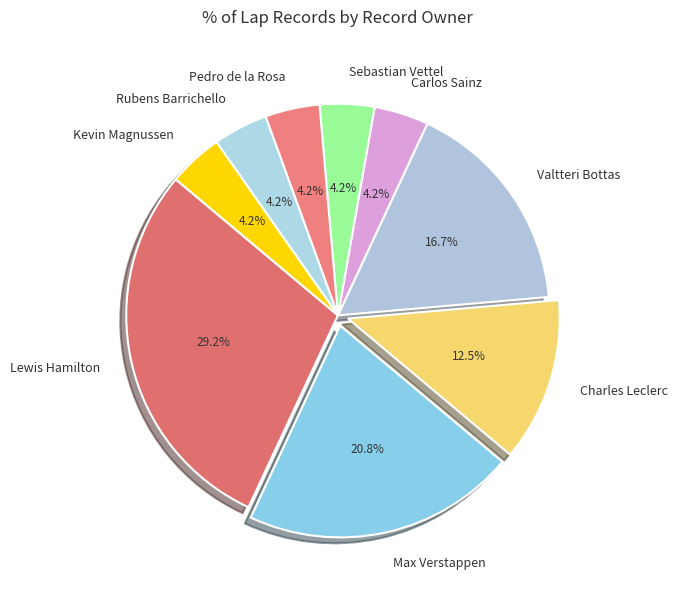

Combined, what portion of the pie is Lewis Hamilton and Kevin Magnussen?

33.3%